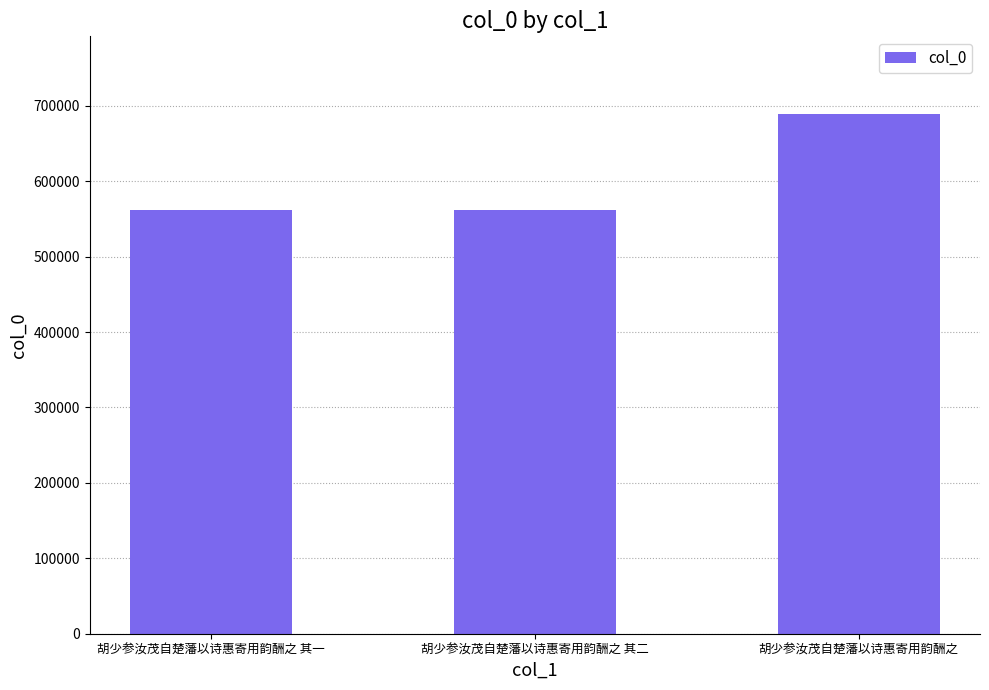

What is the approximate value at 胡少参汝茂自楚藩以诗惠寄用韵酬之?

688699